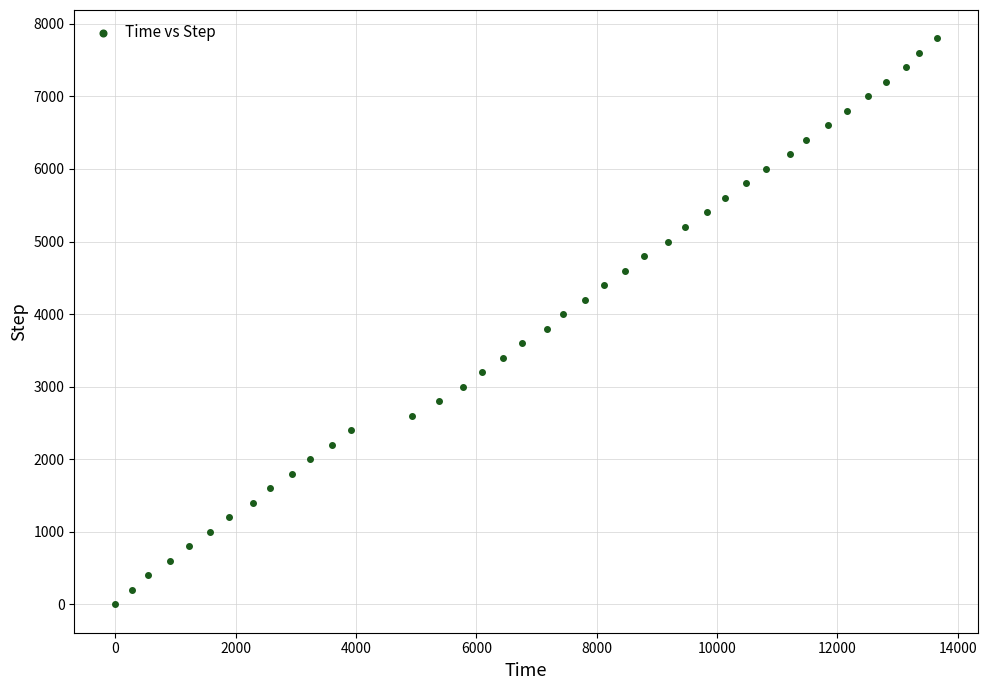

What is the range of Y values (max minus min)?

7800